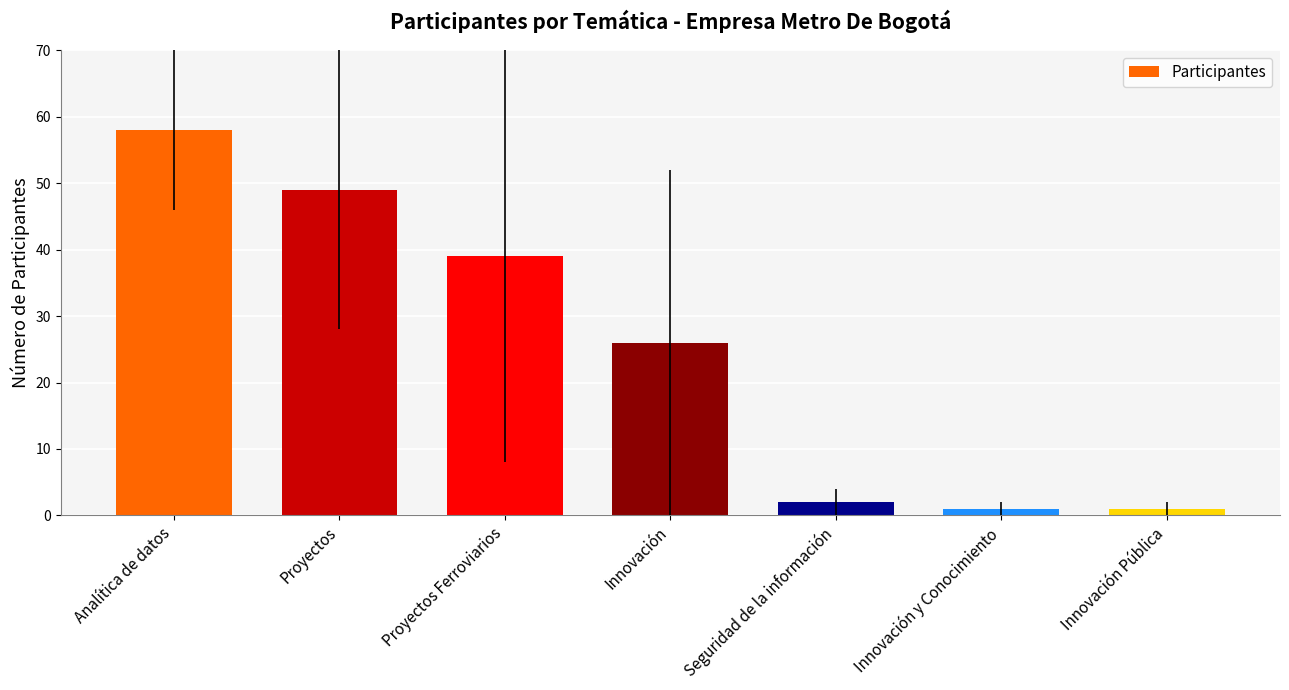

Does the chart contain any negative values?

No